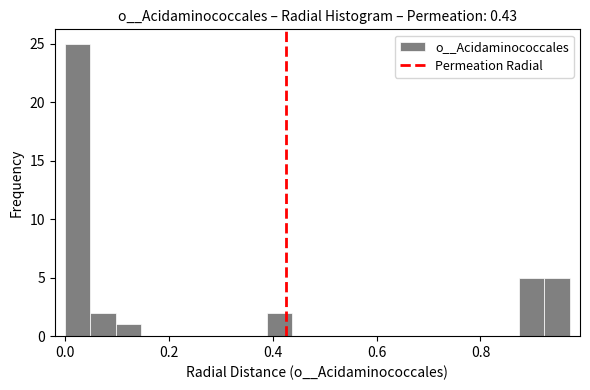

Read against the x-axis, roughly where is the centre of the tallest bar?

0.02